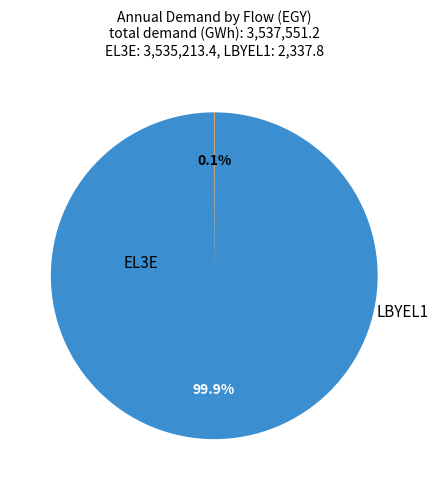

Is there any slice that represents more than half of the pie?

Yes